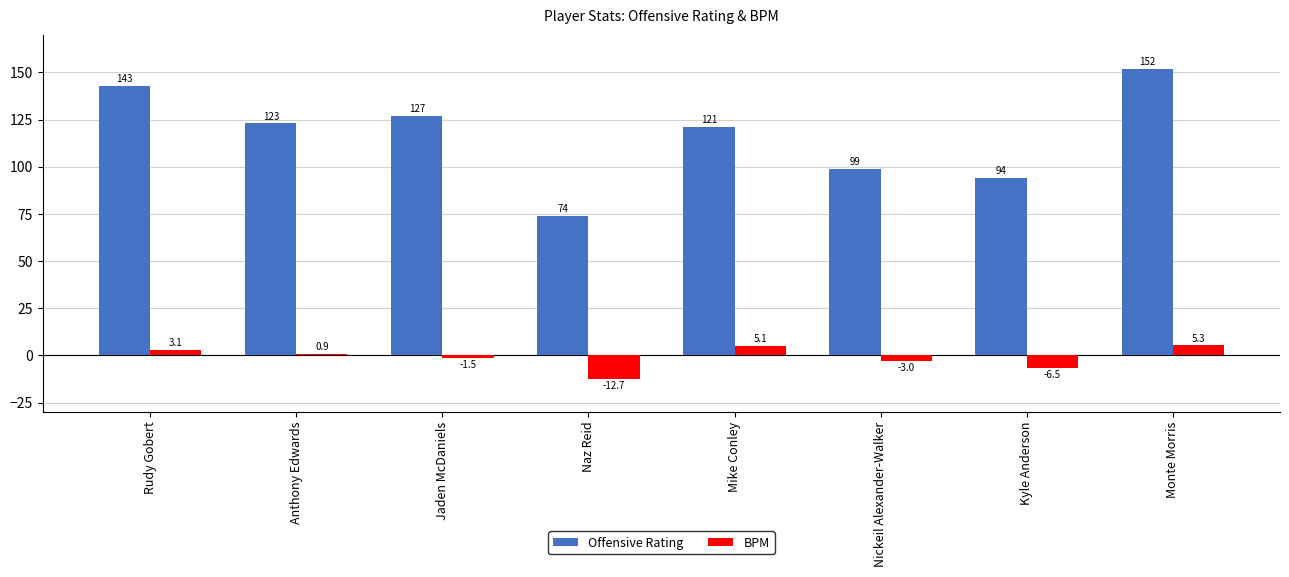

Where does the BPM series first go above 0?

Rudy Gobert